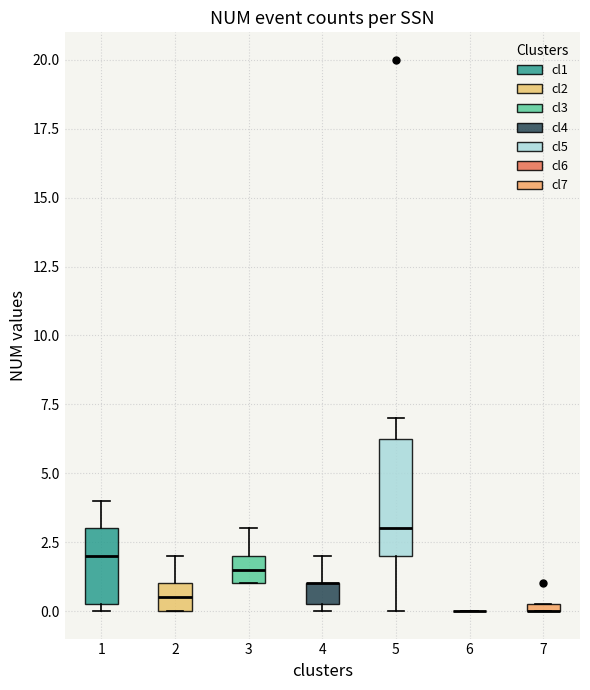

Where does the median line of the box at x = 5 sit on the y-axis? The values are not printed on the chart, so give them approximately, as read against the axis.

3.0